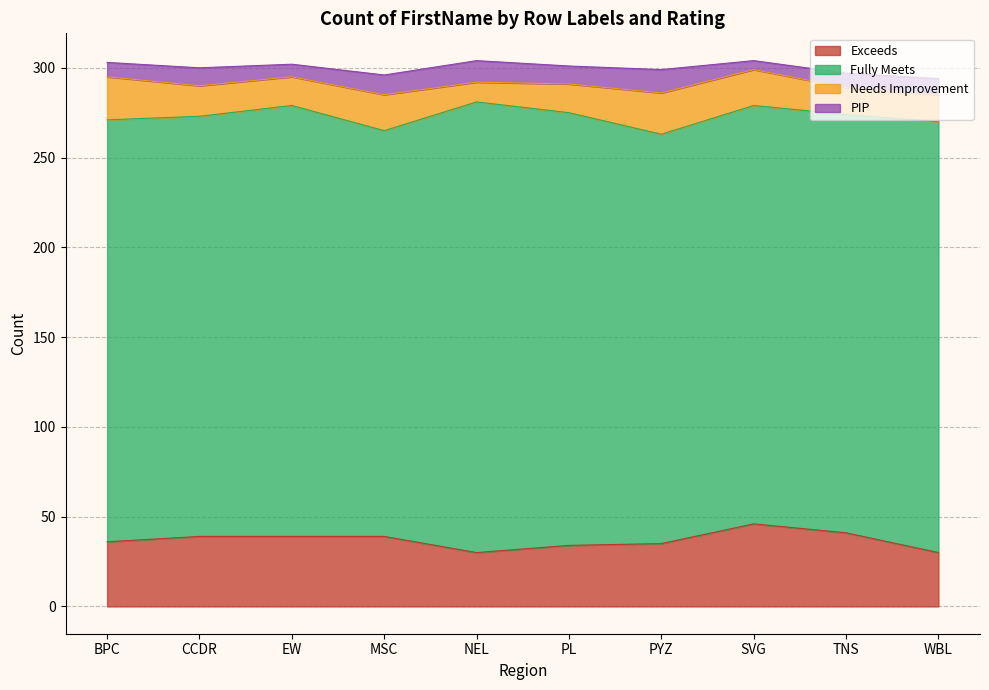

In PIP, how many points are lower than both neighbors (excluding endpoints)?

3